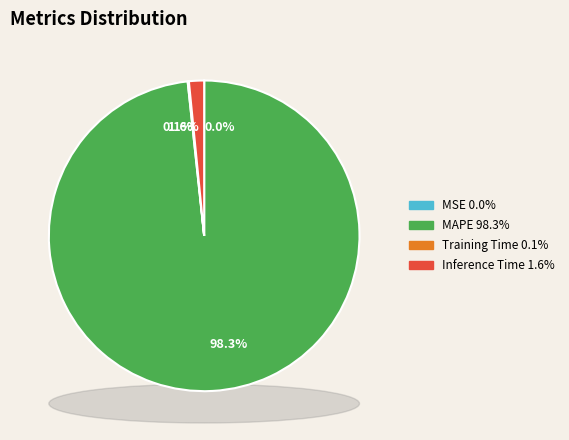

How many slices are in this pie chart?

4